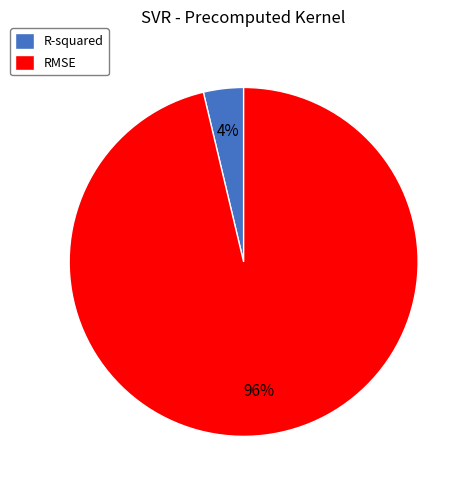

Which category has the smallest portion of the pie?

R-squared